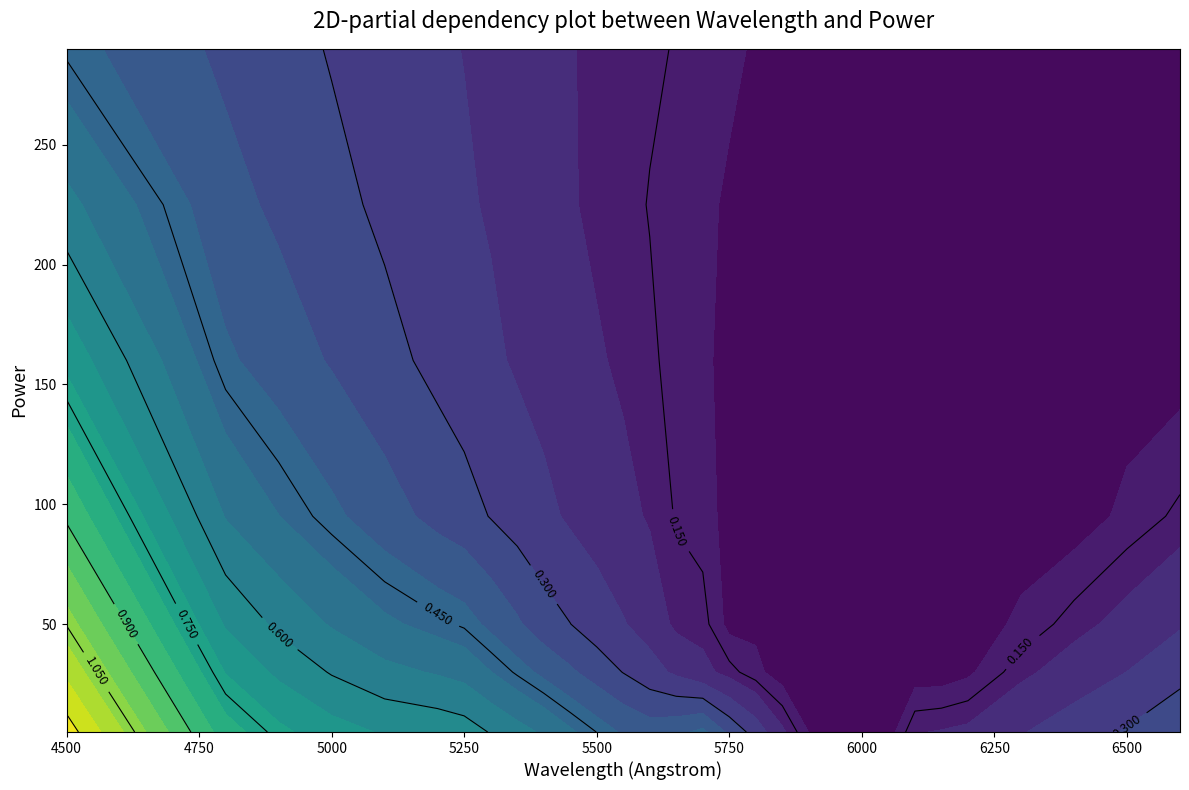

What is the lowest value of the 50 series?

0.1